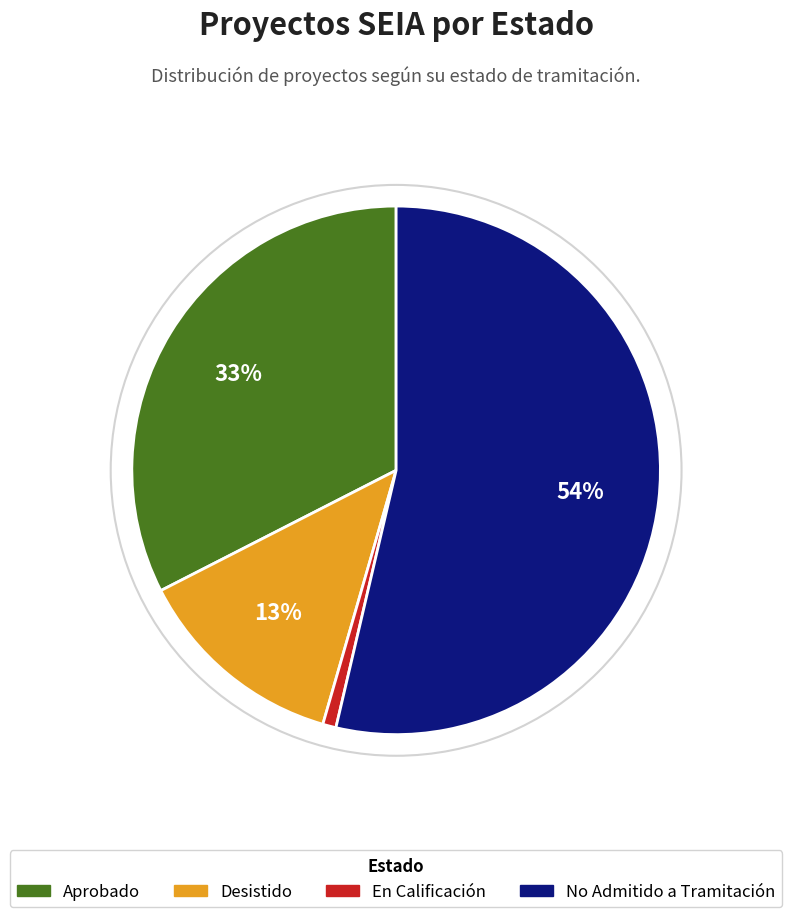

Which slice represents more than half of the pie?

No Admitido a Tramitación